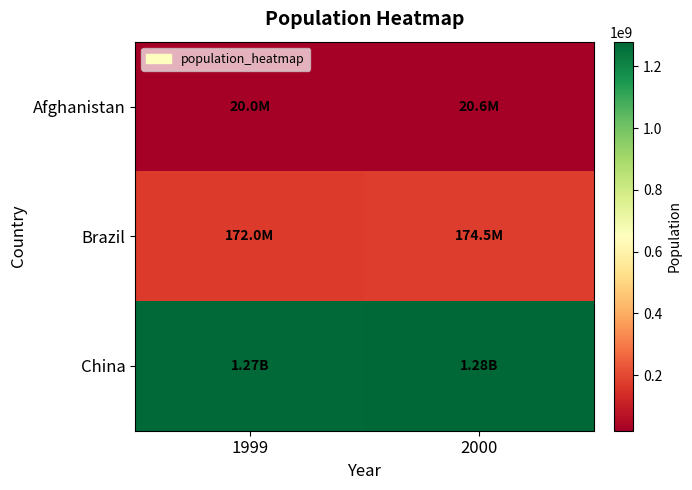

At how many categories does at least one series exceed 671846212?

2